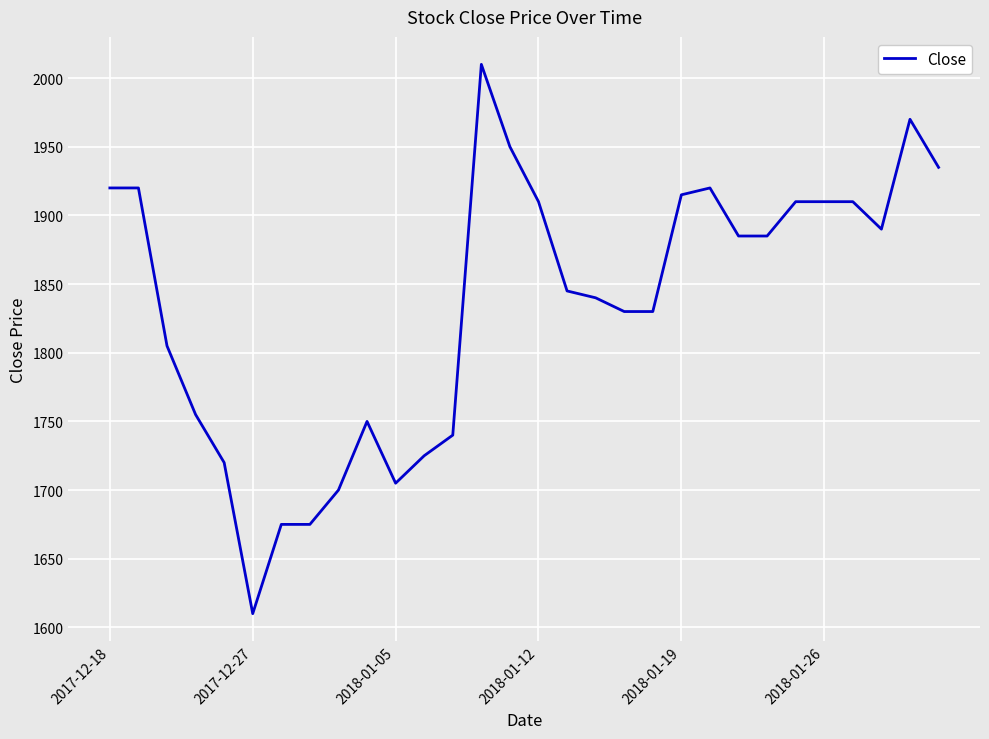

What is the smallest value displayed?

1610